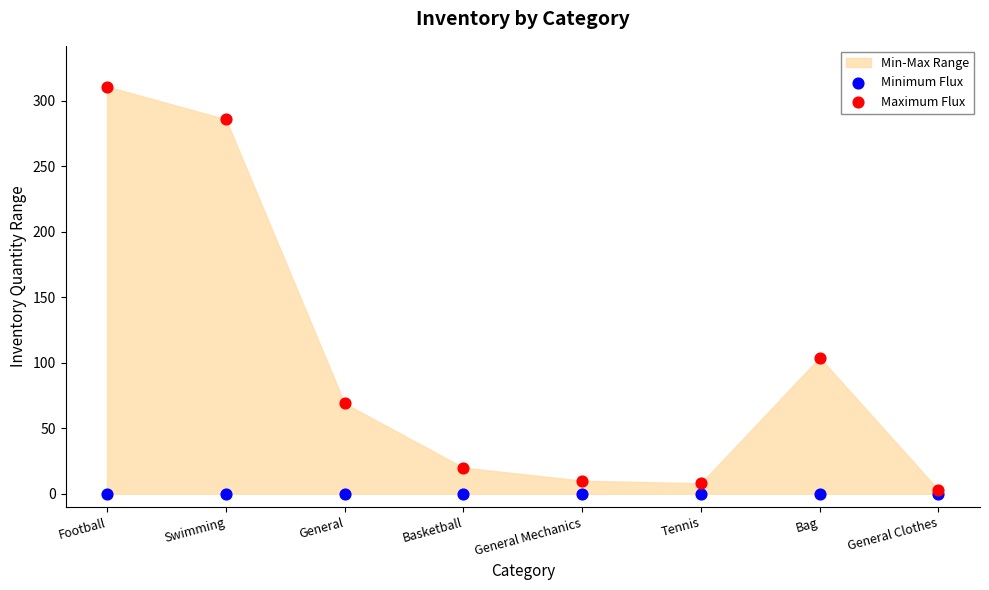

In the Maximum Flux series, what Y value is closest to 157?

104